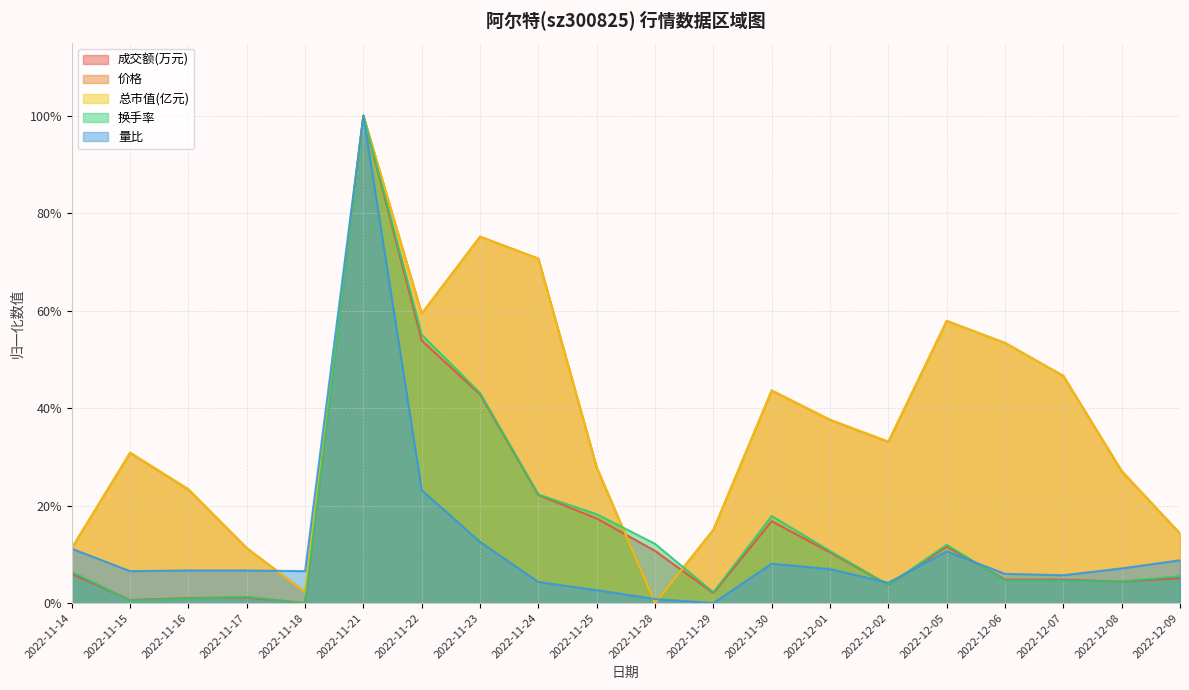

What is the greatest value displayed?

1.0